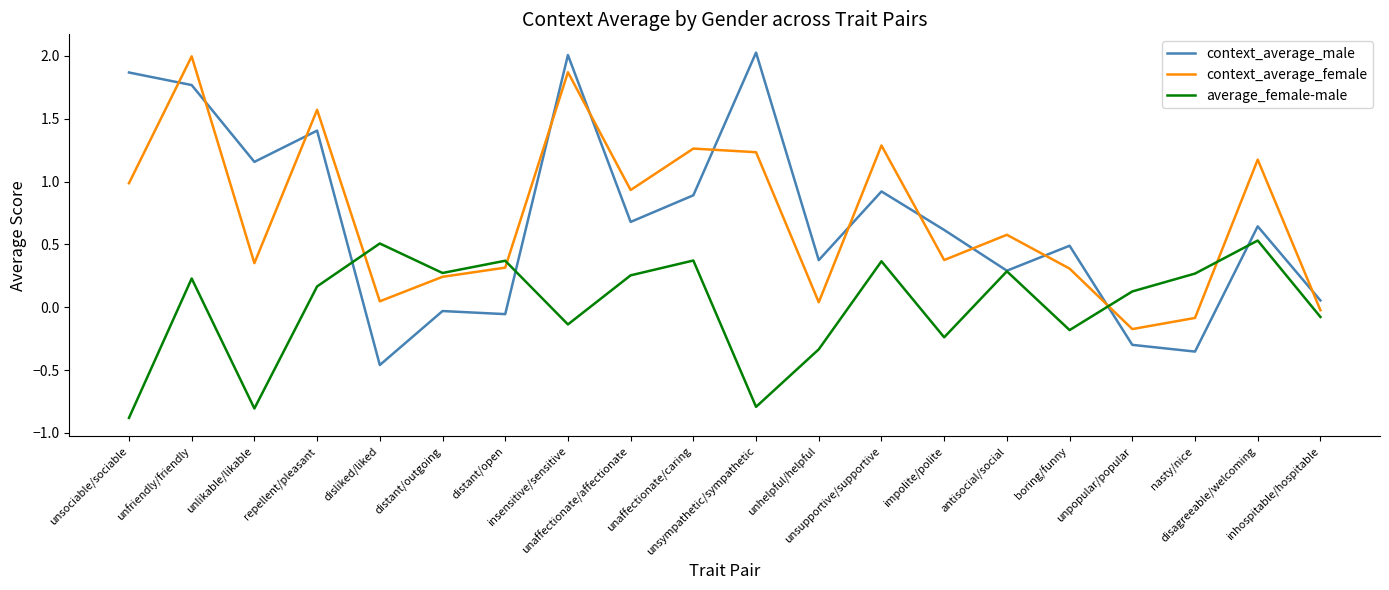

What are all the series names shown in the legend?

context_average_male, context_average_female, average_female-male